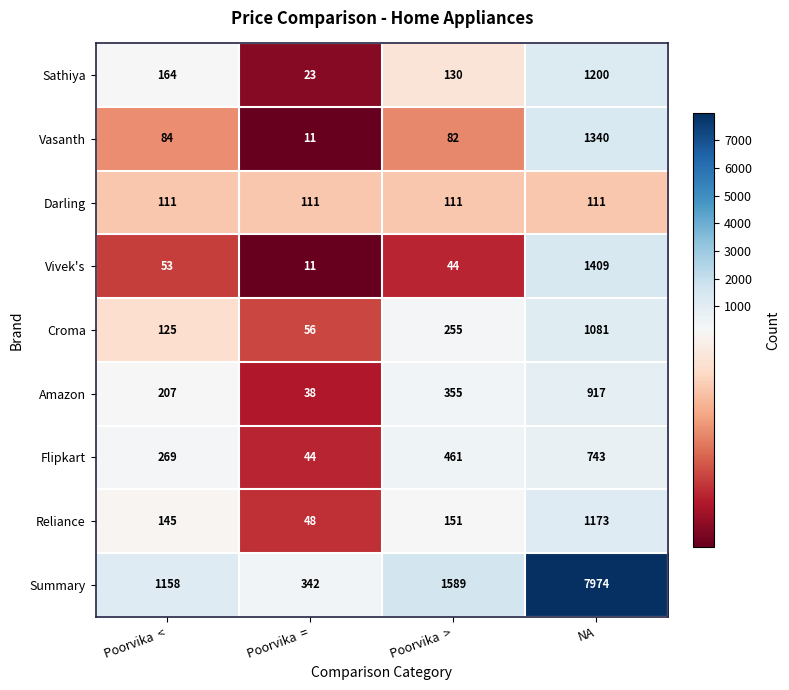

The value of Reliance at NA is 1779. True or false?

False